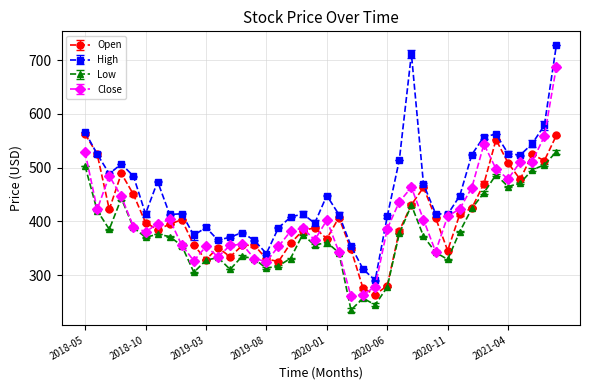

How many series are shown in this chart?

4